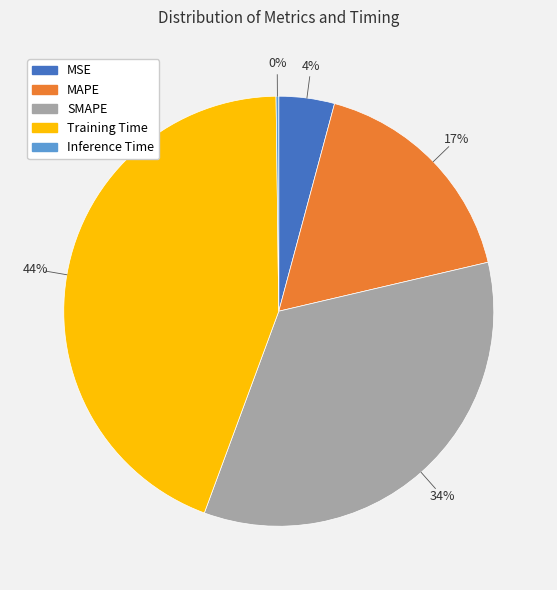

Which category has the biggest portion of the pie?

Training Time